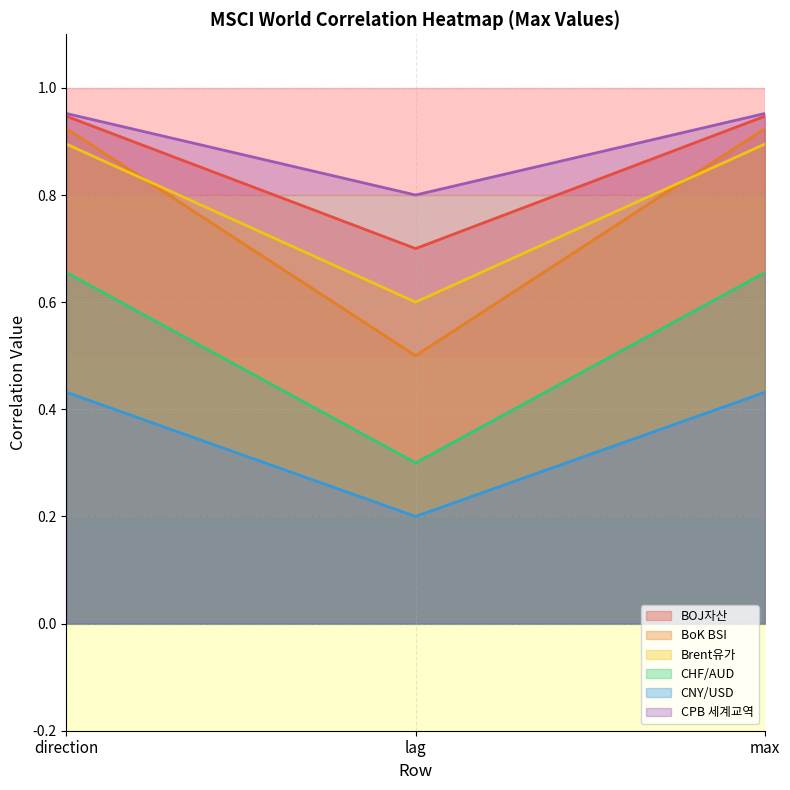

Is it true that CHF/AUD equals 0.3 at lag?

True